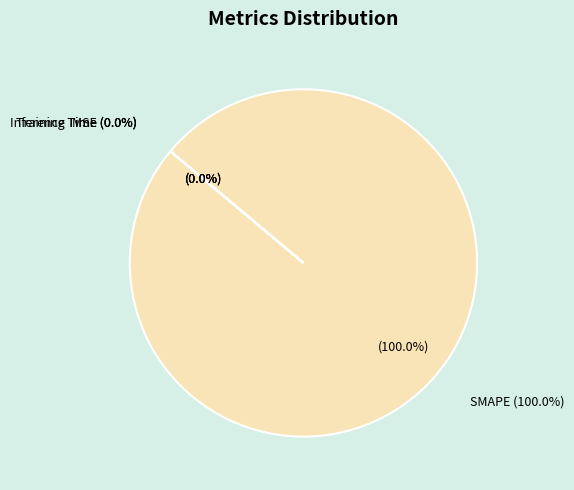

Which slice is the largest?

SMAPE